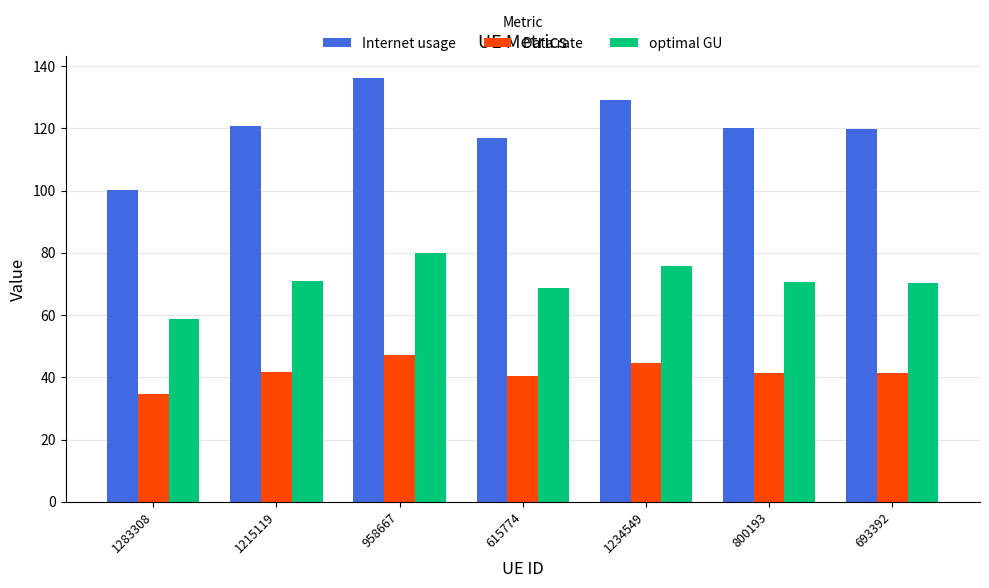

What is the maximum value shown in the chart?

136.2